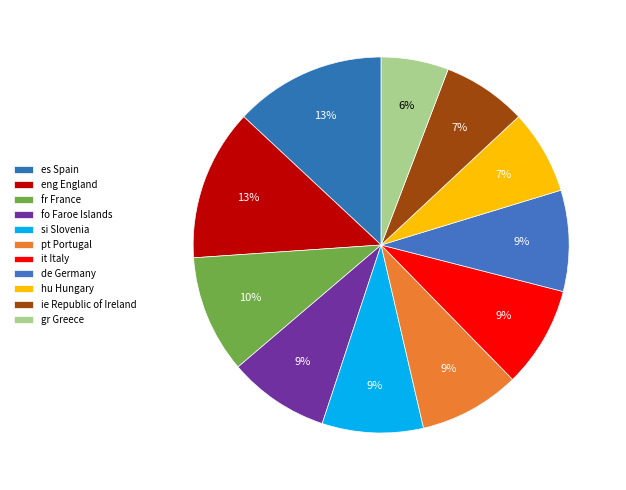

Rank the categories by value from highest to lowest.

es Spain, eng England, fr France, fo Faroe Islands, si Slovenia, pt Portugal, it Italy, de Germany, hu Hungary, ie Republic of Ireland, gr Greece